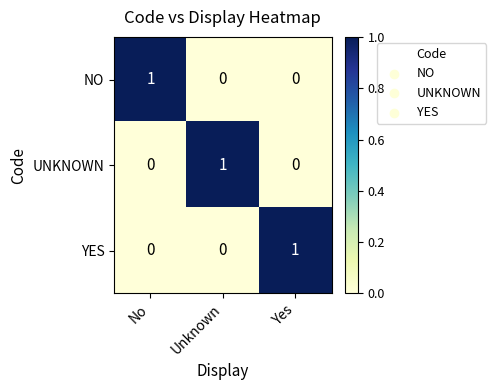

Is the value of UNKNOWN at No greater than the value of NO at No?

No